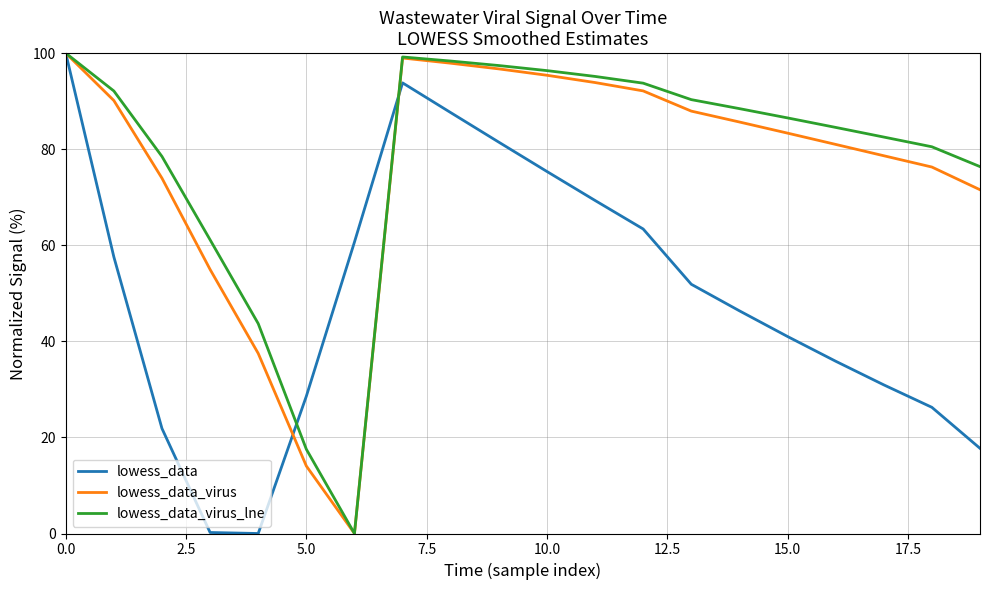

Does the chart display data point markers on the line(s)?

No